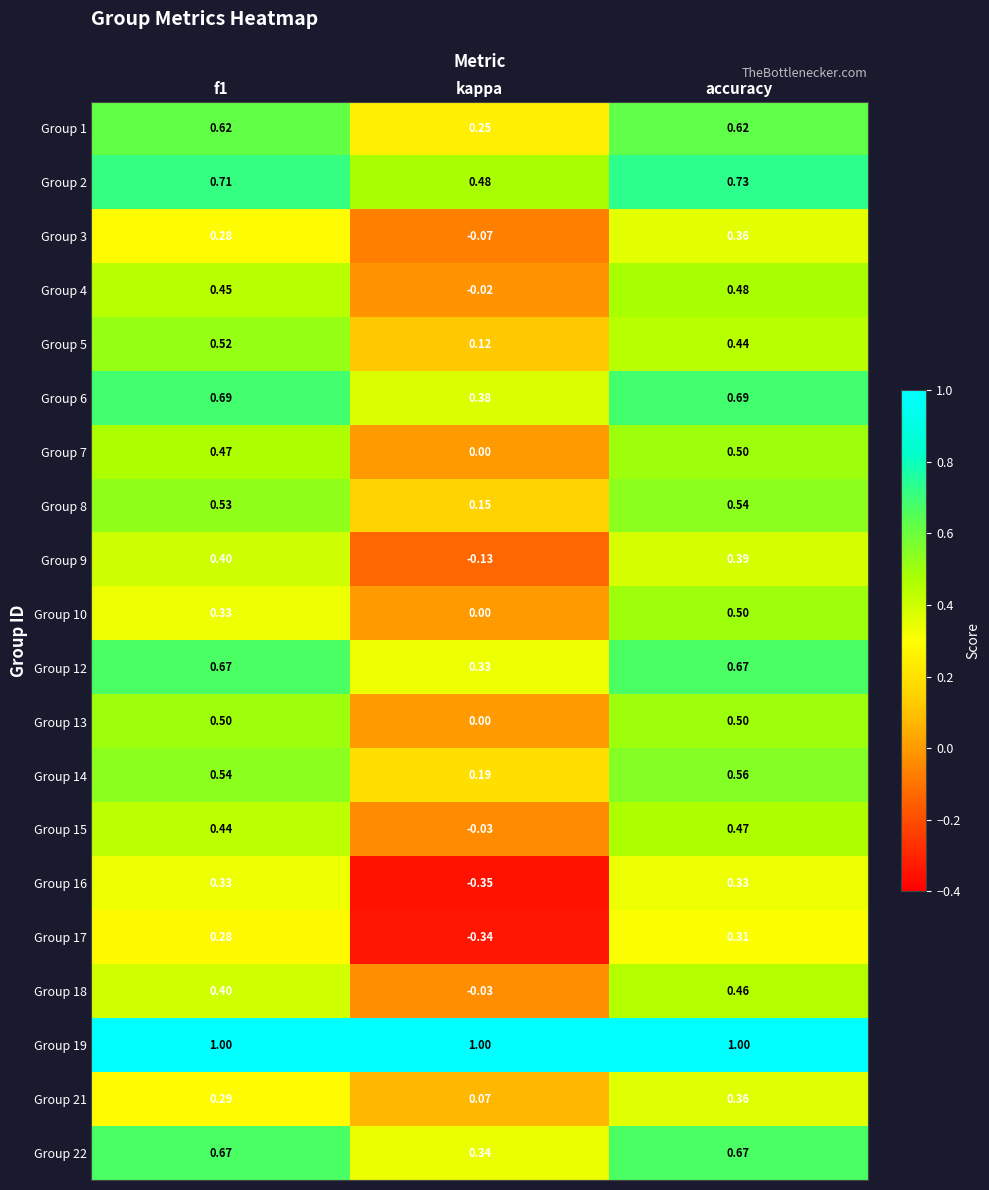

At which category is the sum across all series the highest?

accuracy